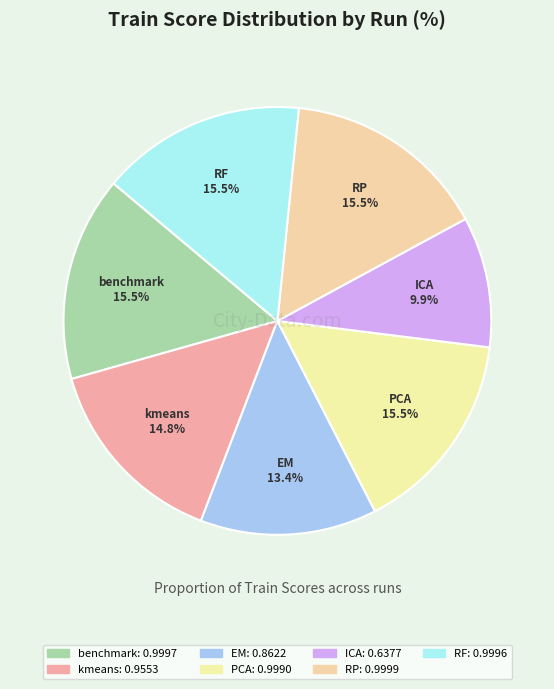

Which slice is the largest?

RP